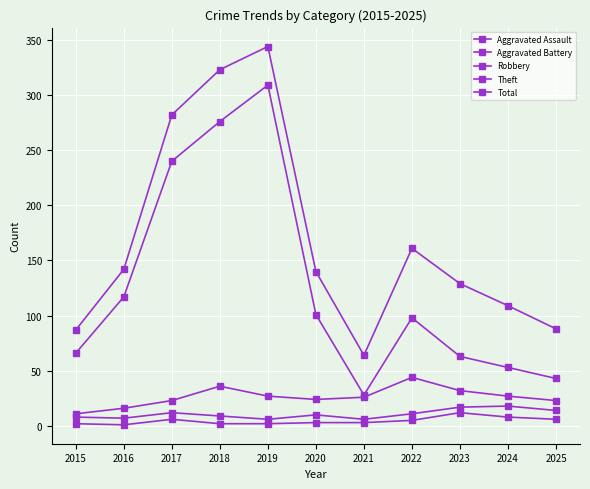

Where is Robbery nearest to the value 27?

2019